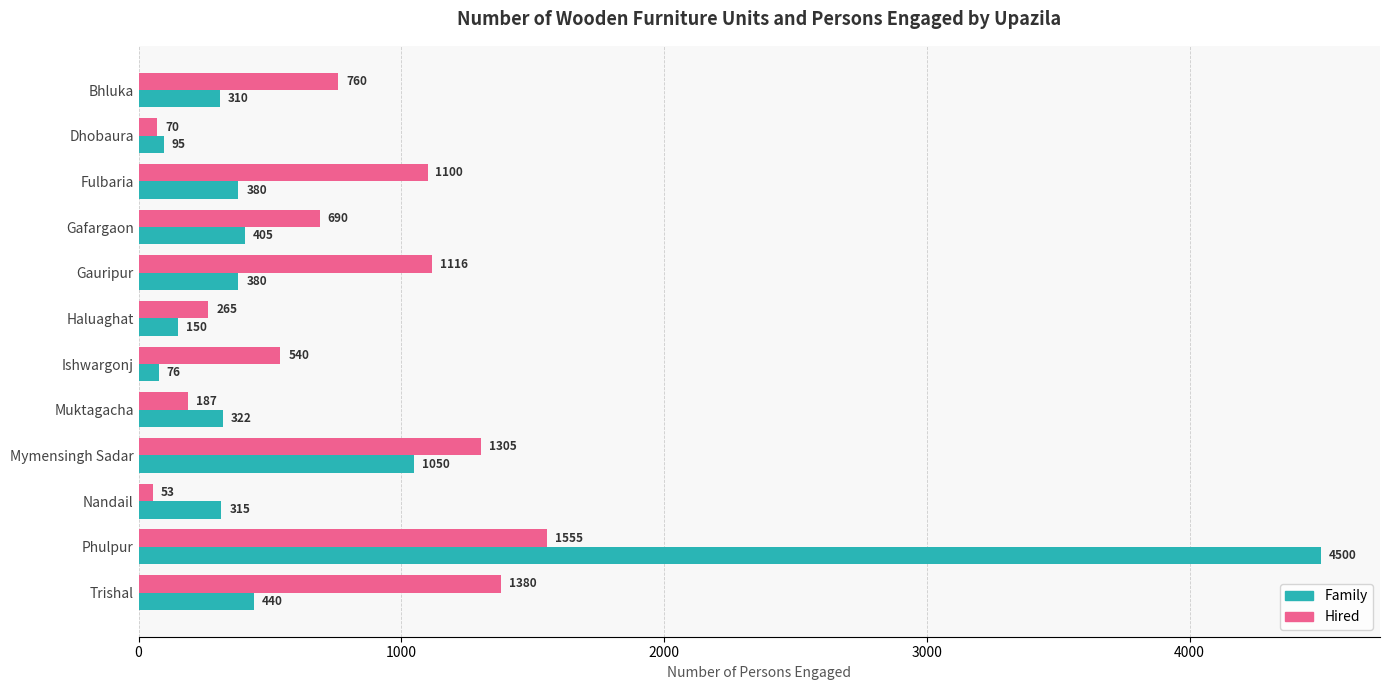

True or false: Family has a value of 322 at Muktagacha.

True